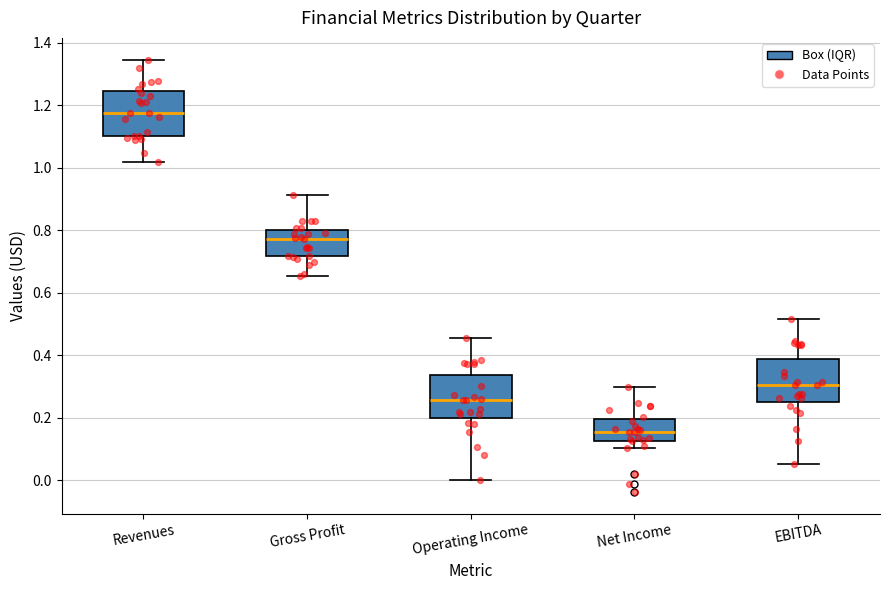

Which box has the lowest median line?

Net Income